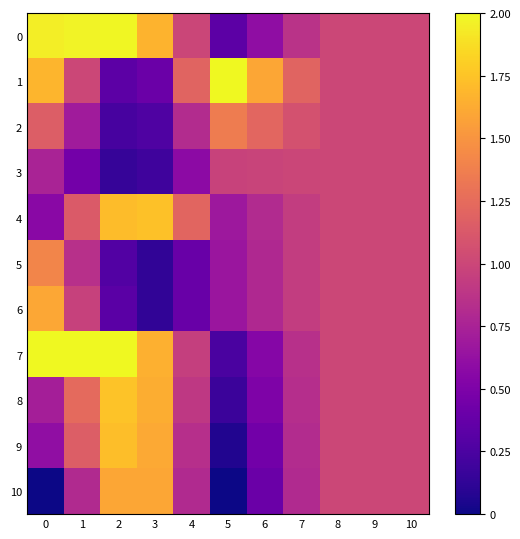

List the series in order of their peak value, lowest first.

3, 2, 5, 10, 6, 9, 4, 8, 0, 1, 7